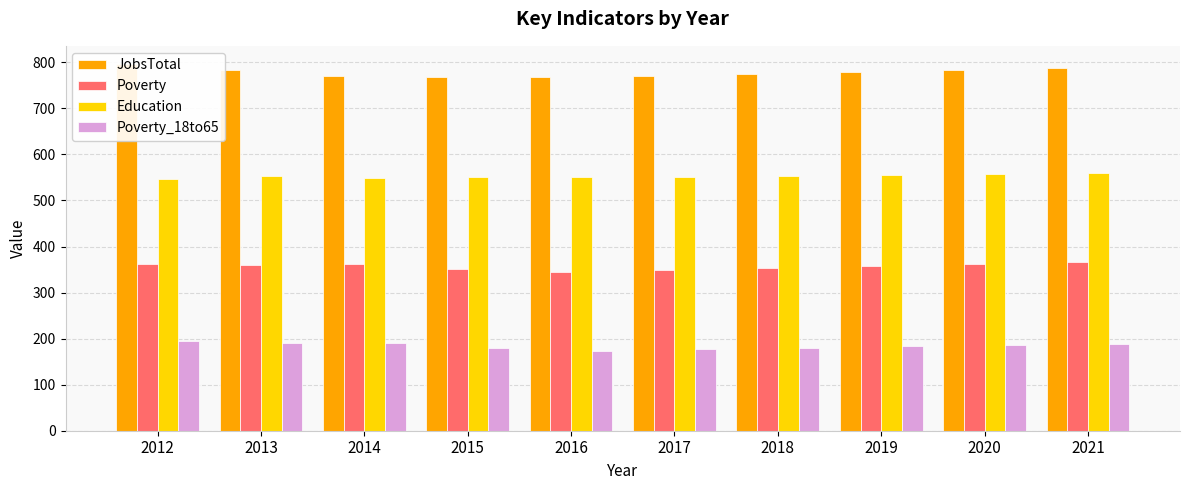

The value of Poverty_18to65 at 2019 is 278. True or false?

False